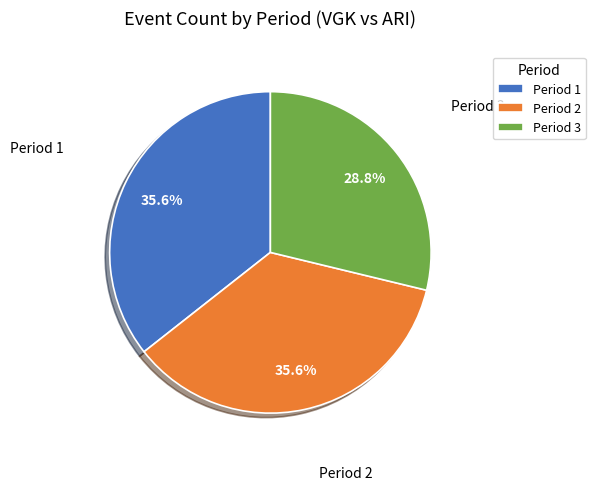

Is the sum of Period 2 and Period 3 greater than half?

Yes